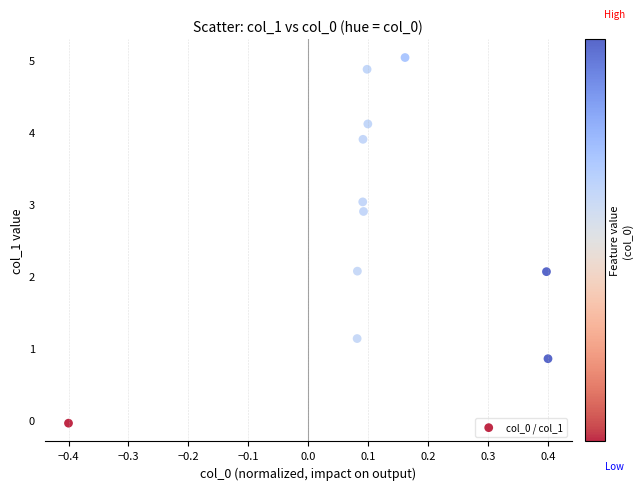

What is the range of Y values (max minus min)?

5.1